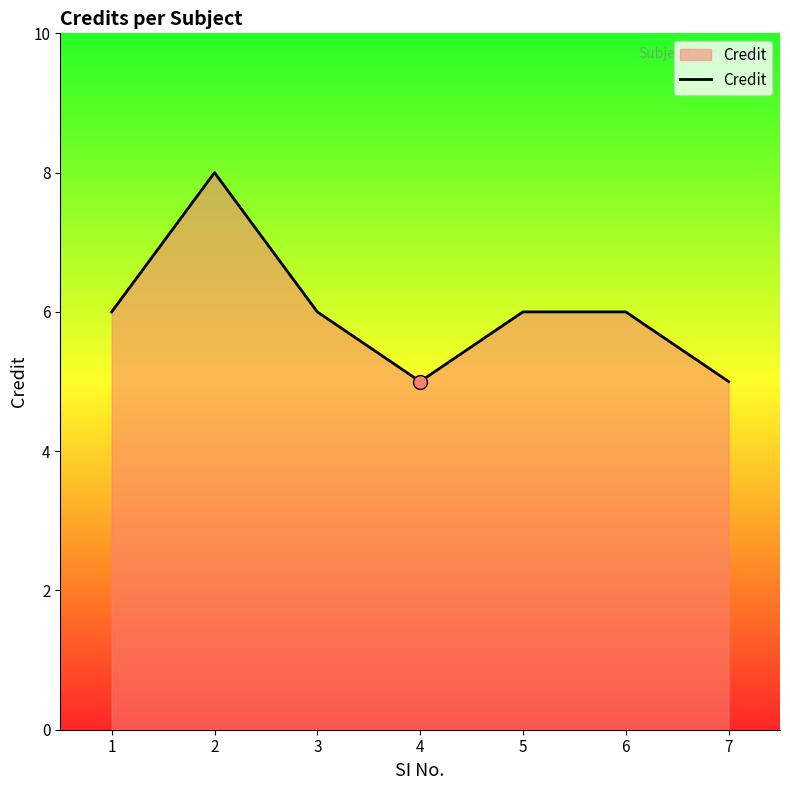

Where is the first local maximum?

2